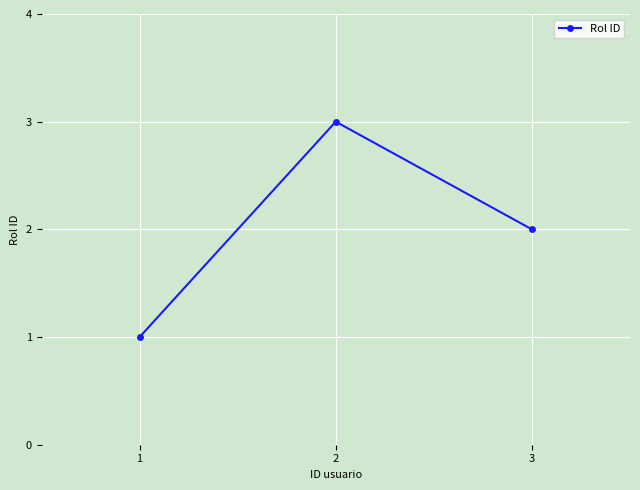

At which label does the data first exceed 2?

2